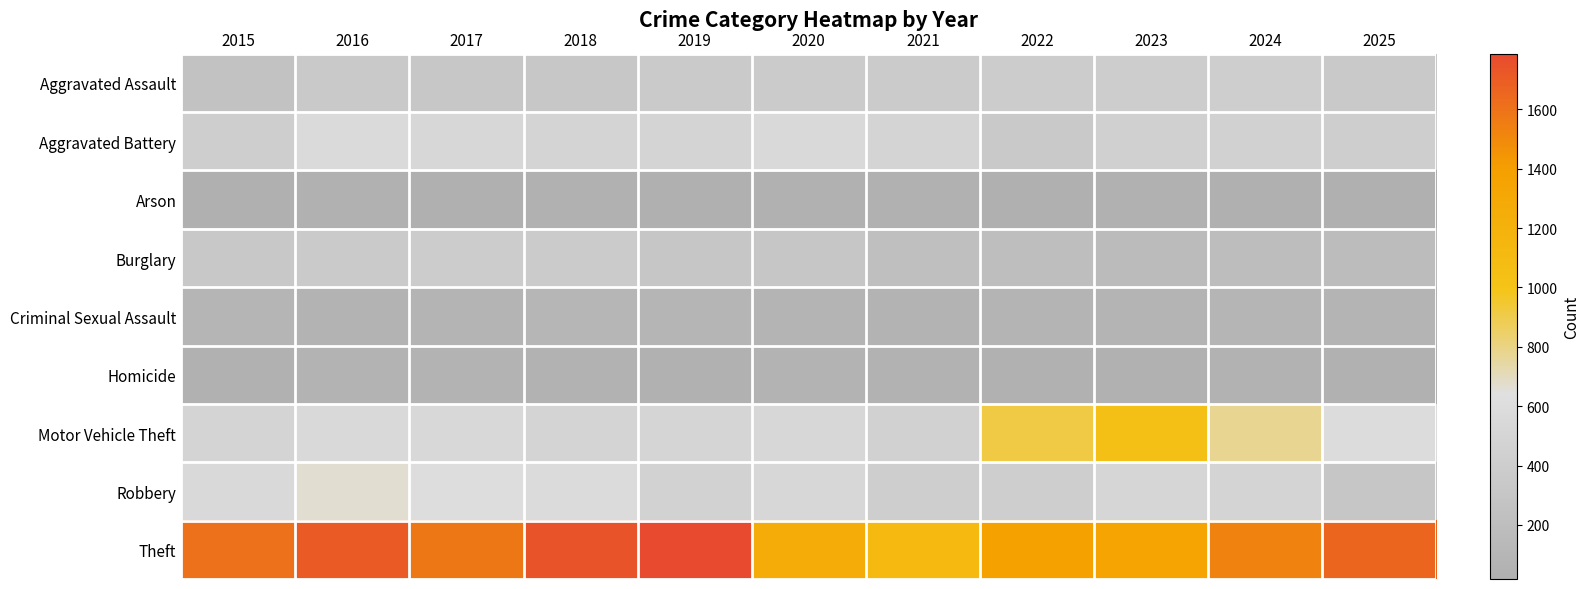

Which series has the largest total across all categories?

Theft